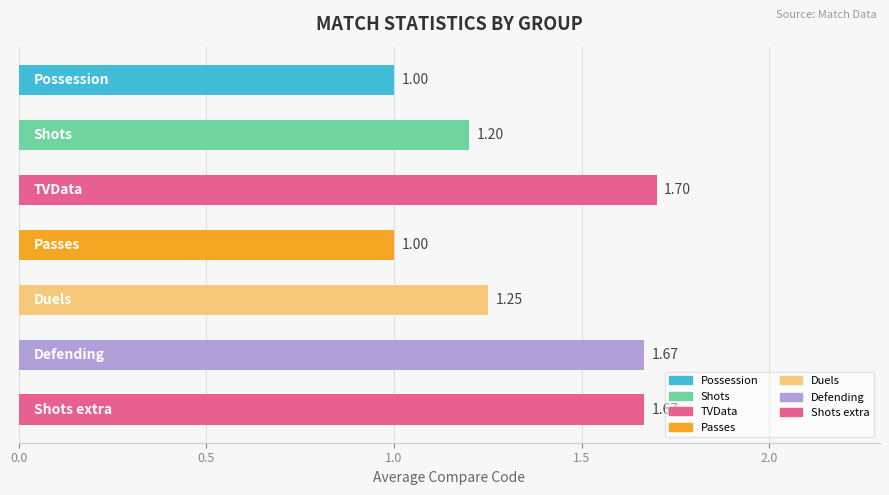

What is the greatest value displayed?

1.7